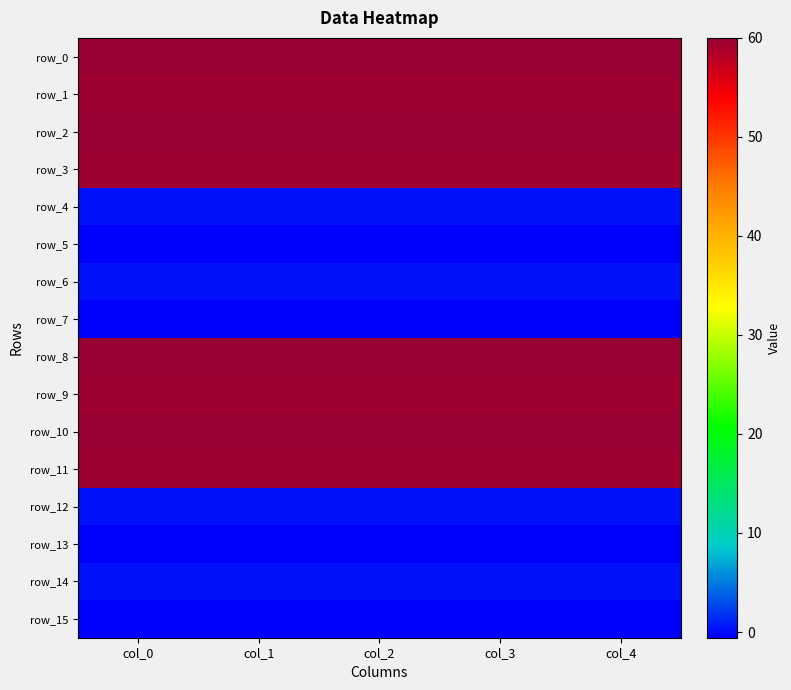

At which category is the sum across all series the highest?

col_4